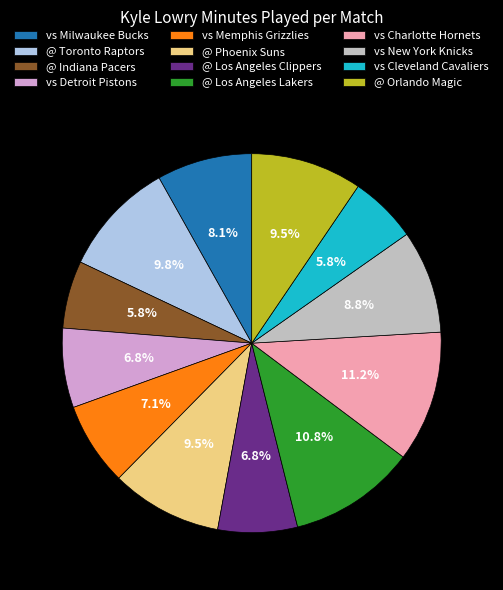

How much of the chart is everything except @ Los Angeles Lakers?

89.2%